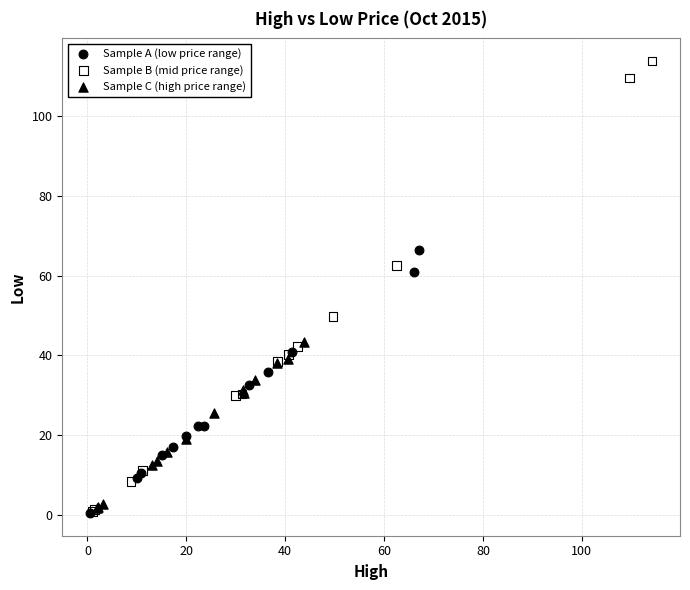

Which series has the widest spread of Y values?

Sample B (mid price range)